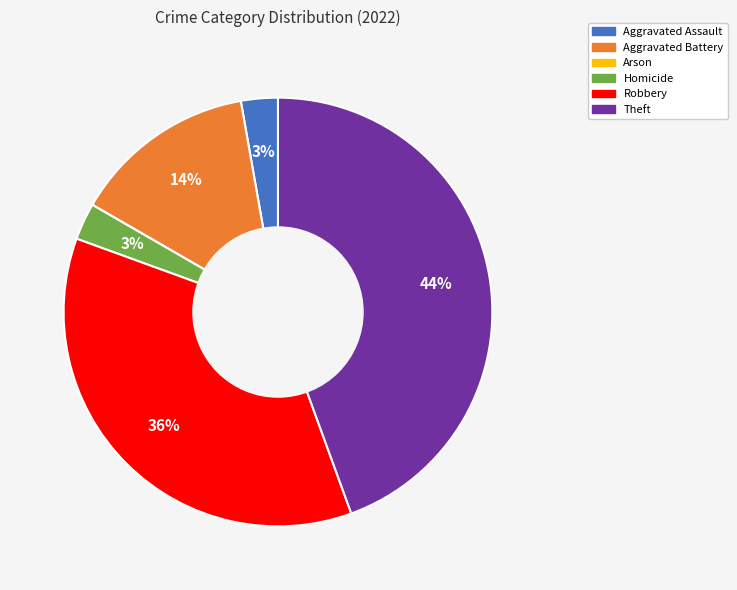

To the nearest percent, what is the combined percentage of Homicide and Theft?

47%